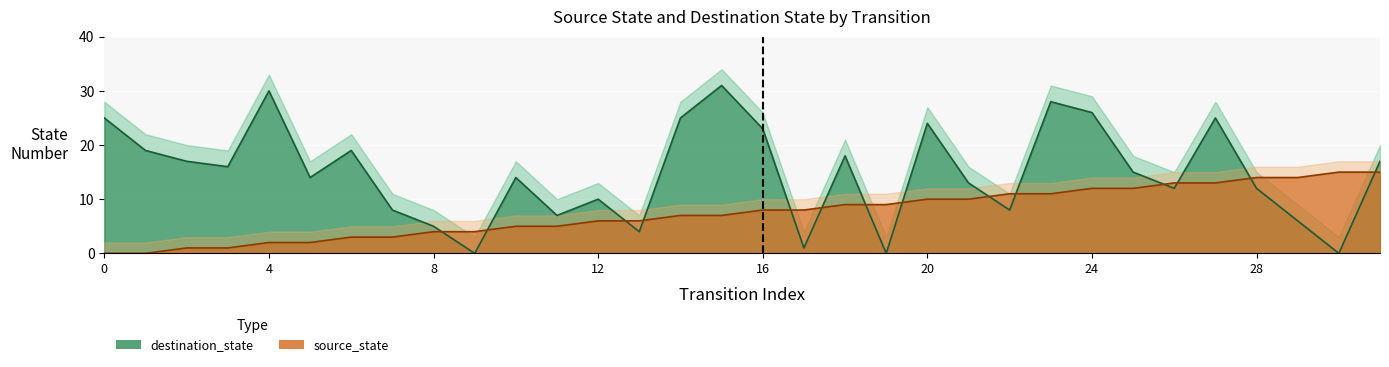

What is the difference between the second highest and minimum values in the source_state series?

15